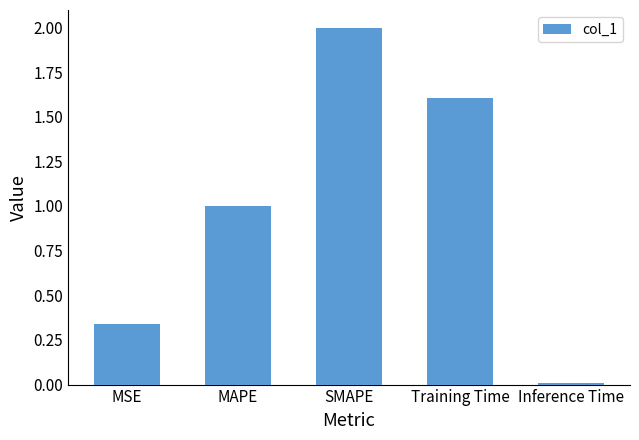

What is the sum of the values at SMAPE and Training Time?

3.6